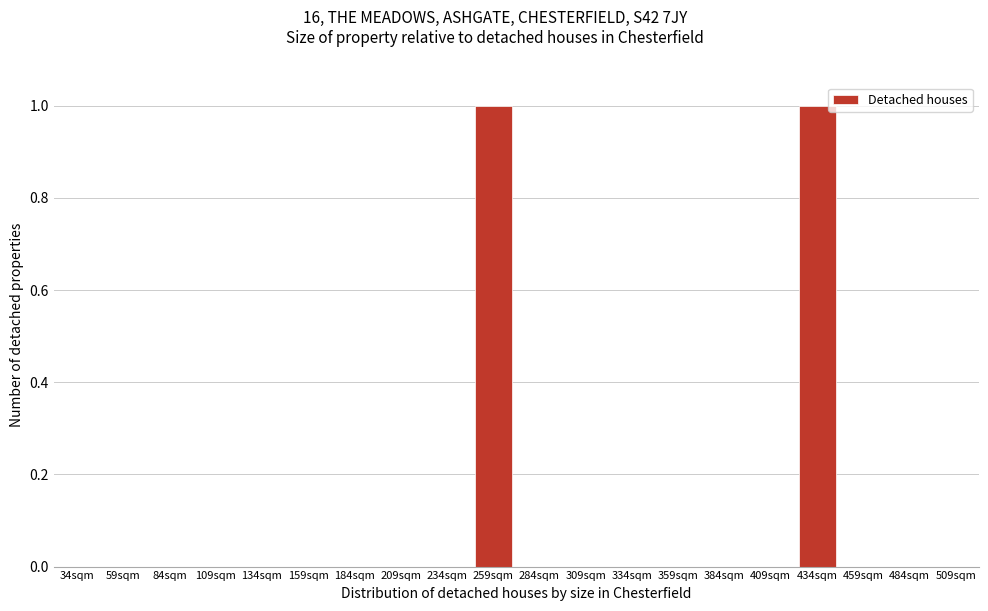

Reading left to right, what are all the values shown in this chart?

34sqm=0	59sqm=0	84sqm=0	109sqm=0	134sqm=0	159sqm=0	184sqm=0	209sqm=0	234sqm=0	259sqm=1	284sqm=0	309sqm=0	334sqm=0	359sqm=0	384sqm=0	409sqm=0	434sqm=1	459sqm=0	484sqm=0	509sqm=0